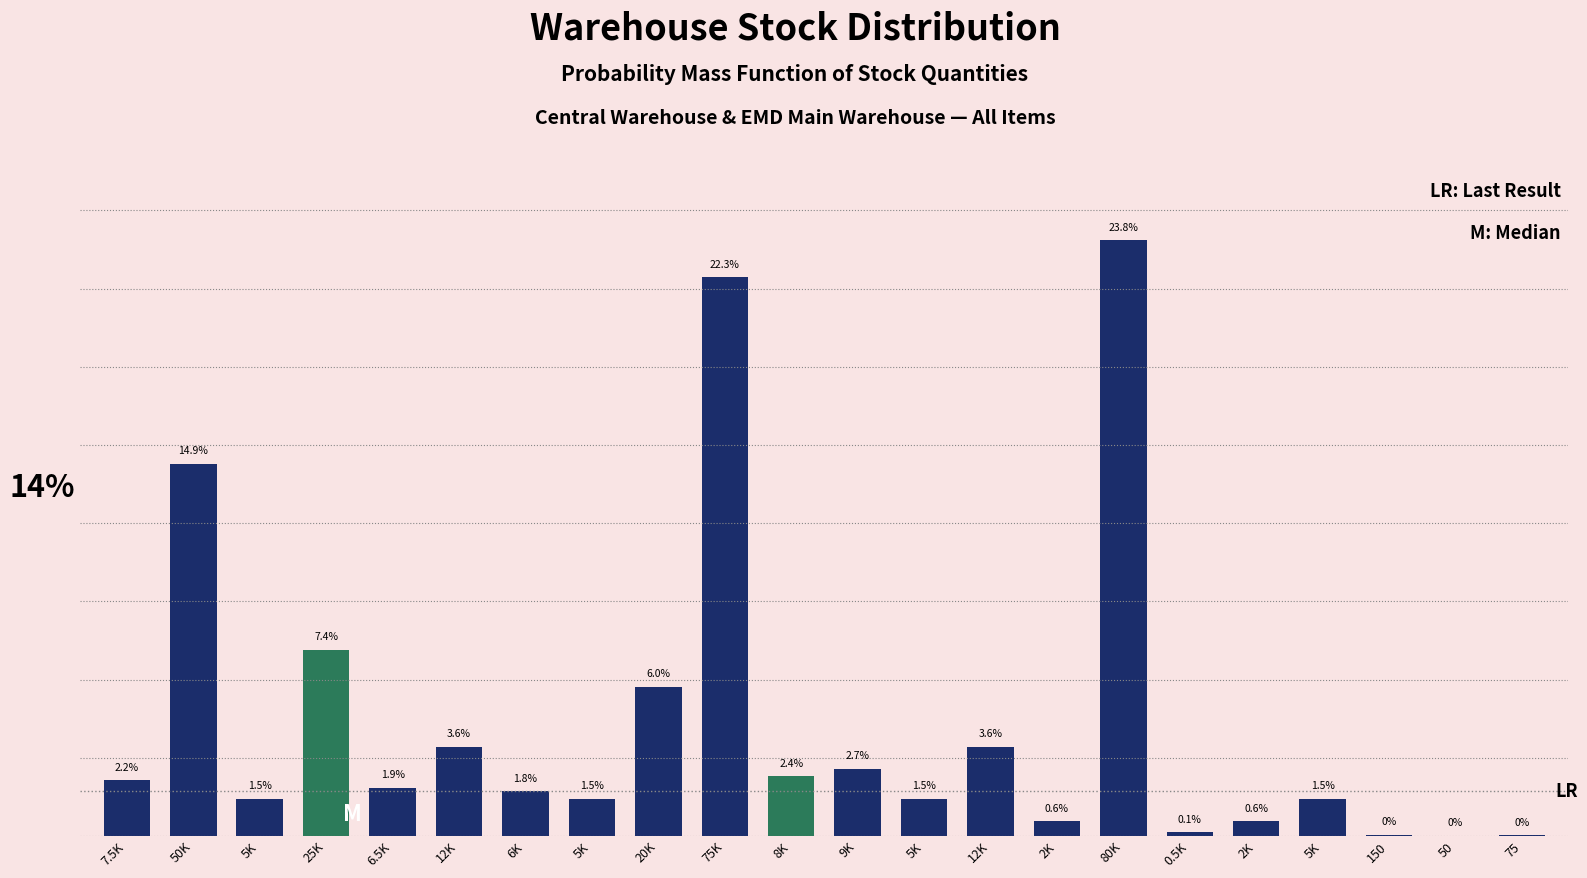

Are the bars horizontal?

No